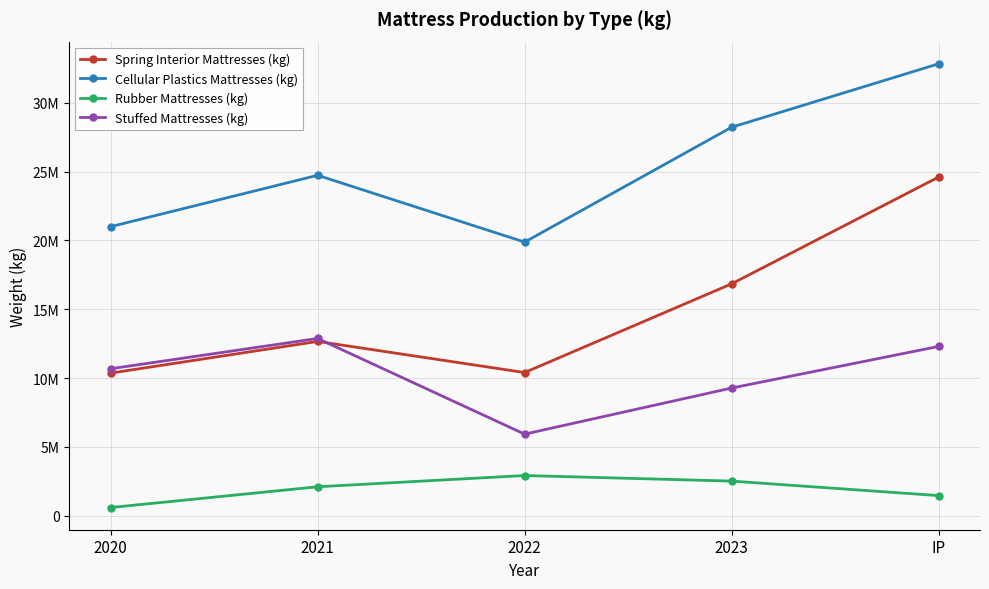

Is it true that Cellular Plastics Mattresses (kg) equals 37789776 at 2020?

False